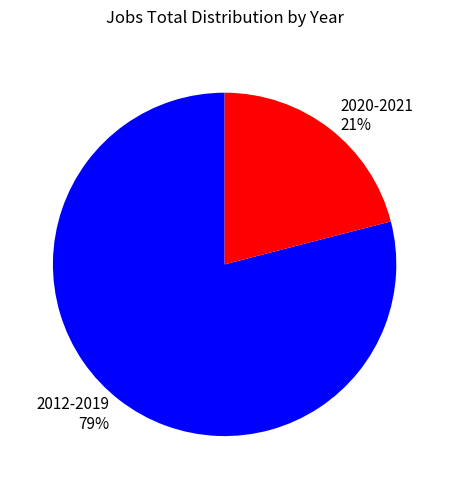

Which category has the biggest portion of the pie?

2012-2019 79%